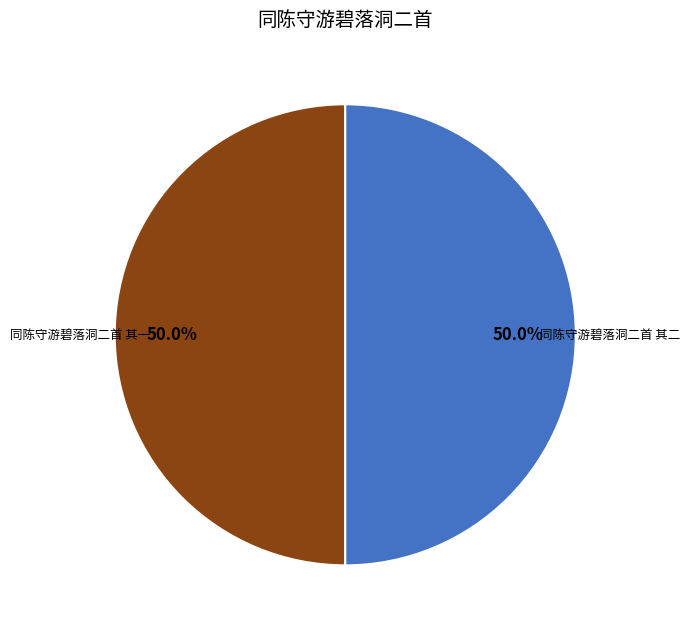

Do 同陈守游碧落洞二首 其一 and 同陈守游碧落洞二首 其二 together represent more than half of the pie?

Yes